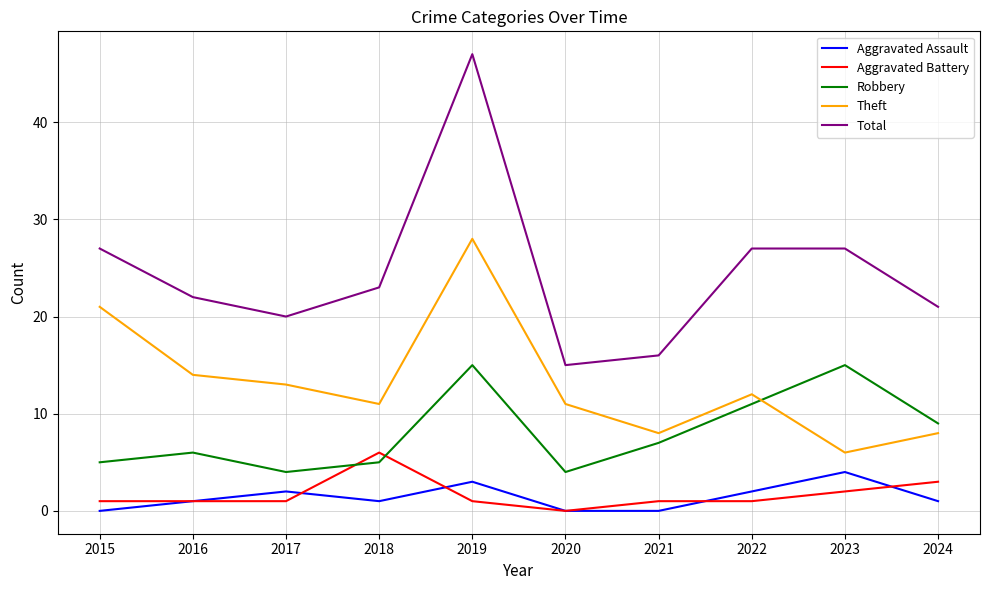

True or false: Theft and Aggravated Assault cross at least once.

False